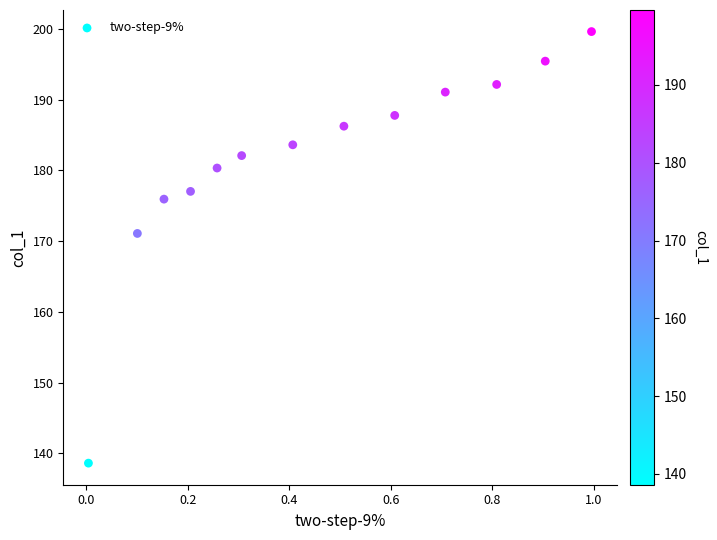

What is the range of X values (max minus min)?

1.0